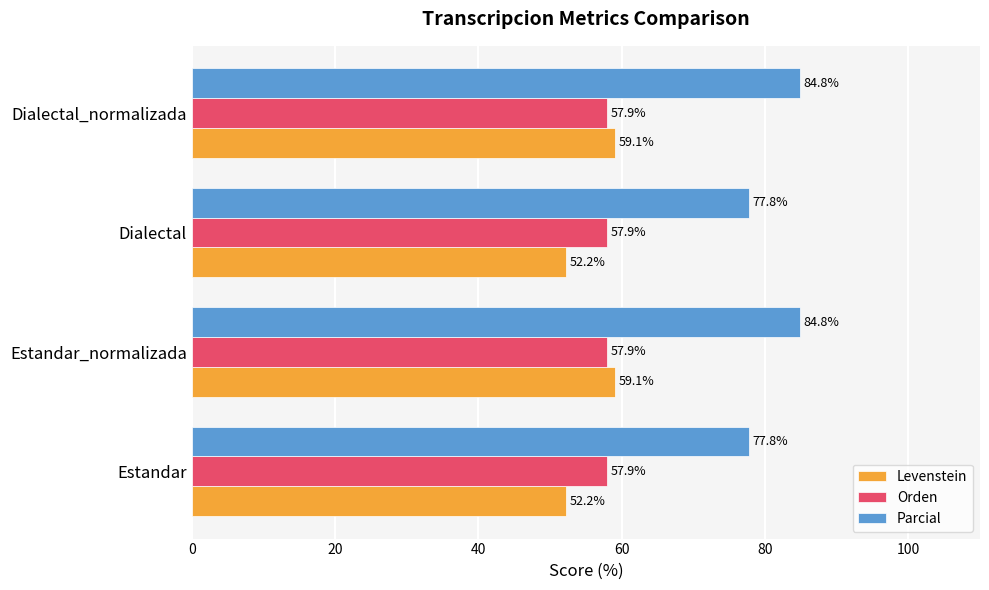

Which series has the largest total across all categories?

Parcial